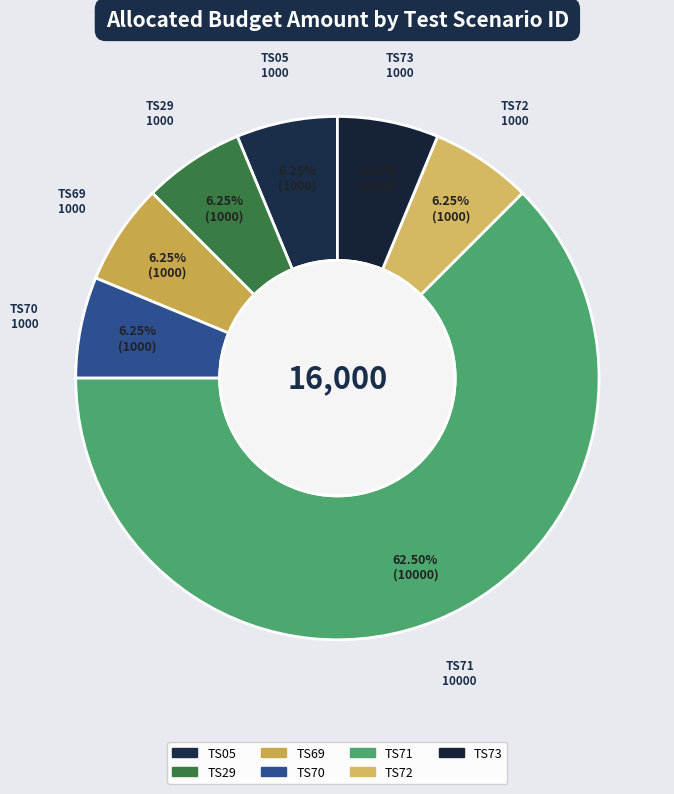

Which slice is the smallest?

TS05